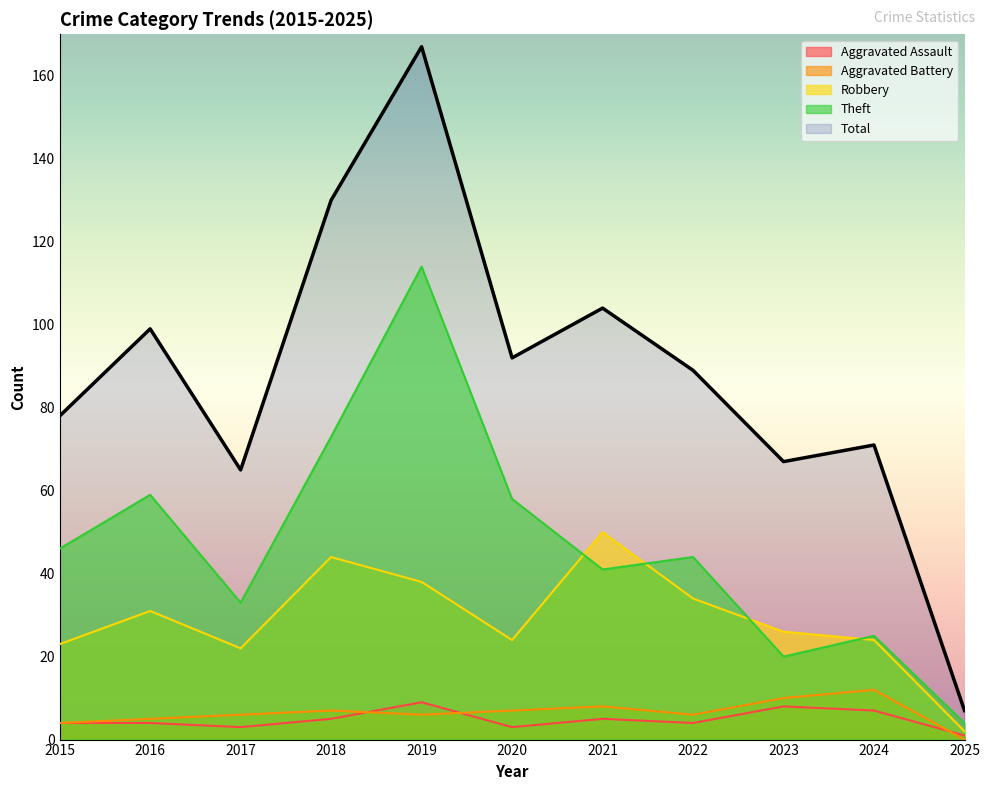

In Aggravated Battery, how many points are lower than both neighbors (excluding endpoints)?

2